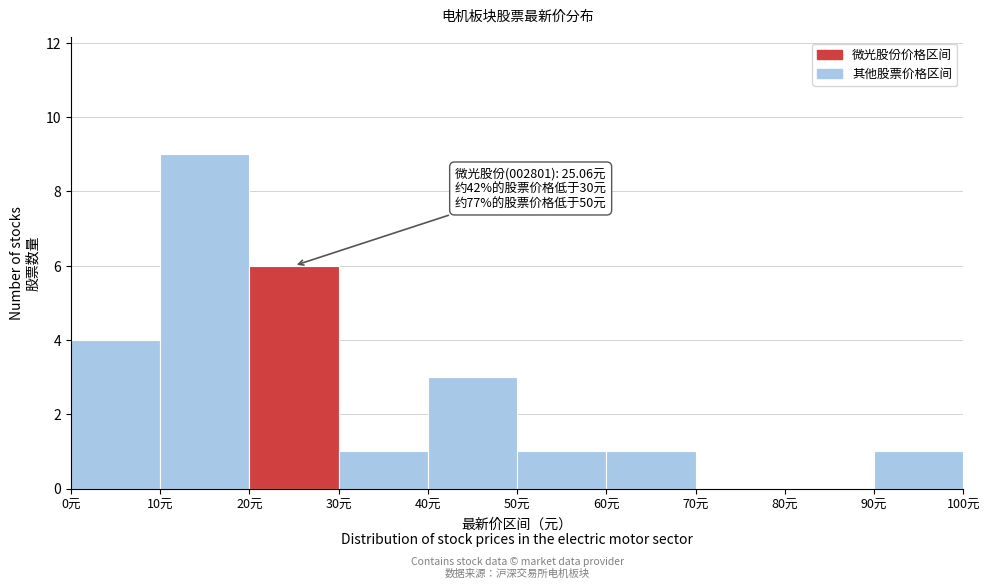

Over which range of the x-axis is the bar tallest?

10 to 20